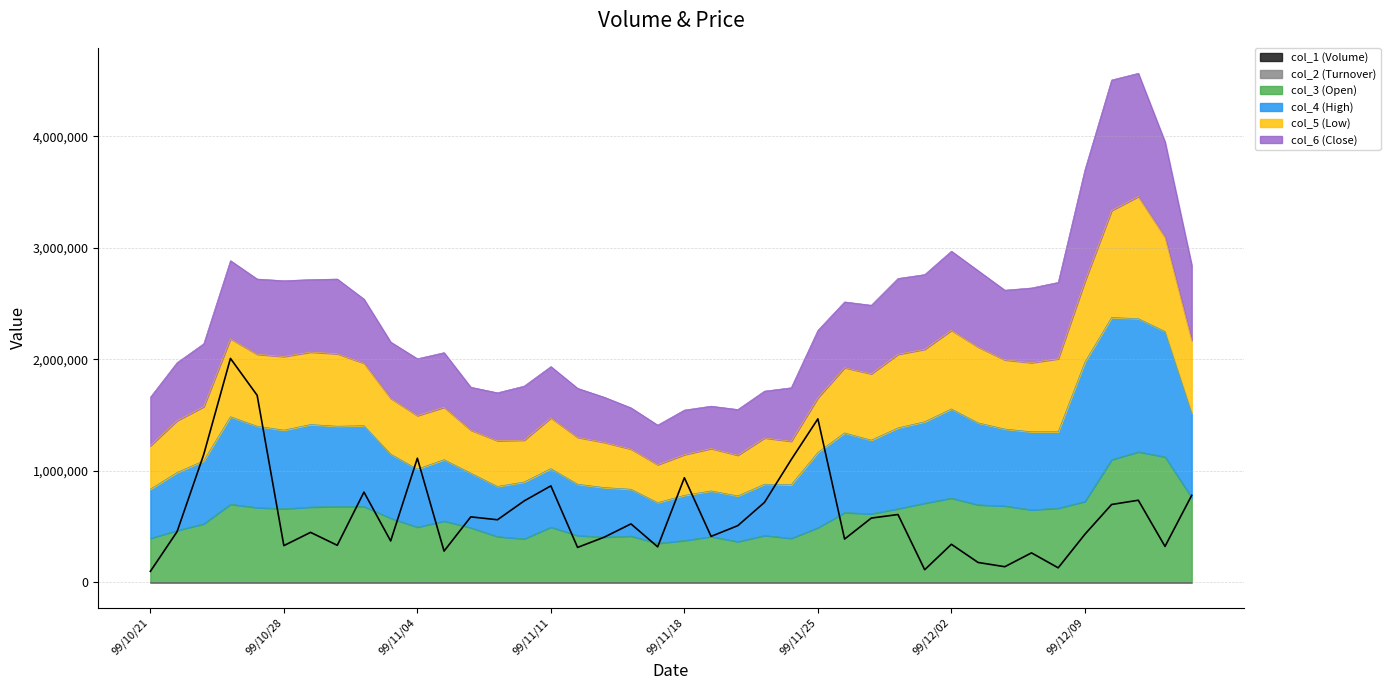

Is the value of col_3 (Open) at 99/11/23 greater than the value of col_1 (Volume) at 99/11/17?

Yes